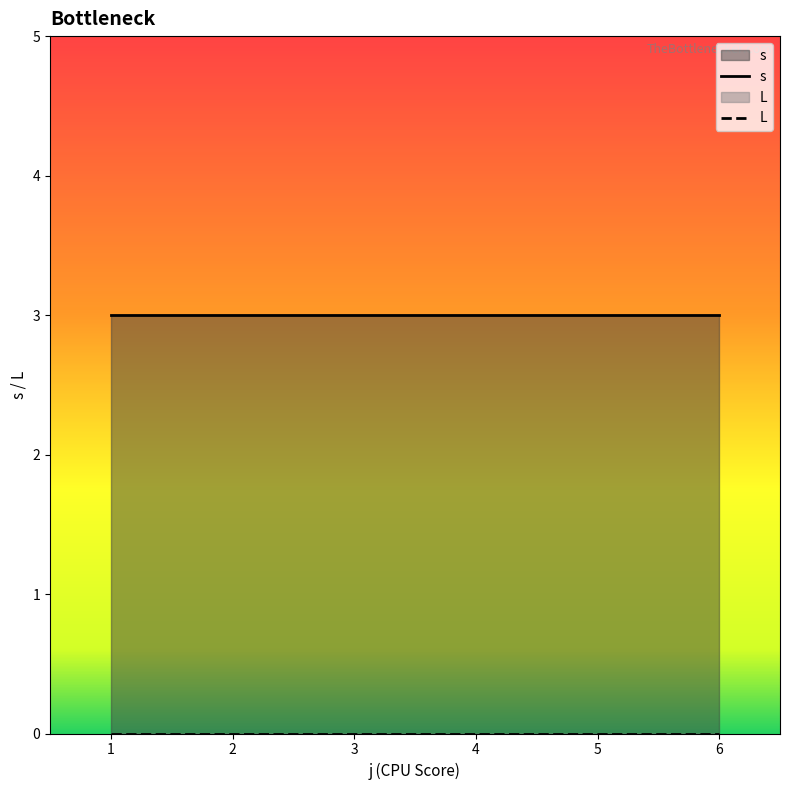

True or false: s has more than 2 interior local peaks.

False